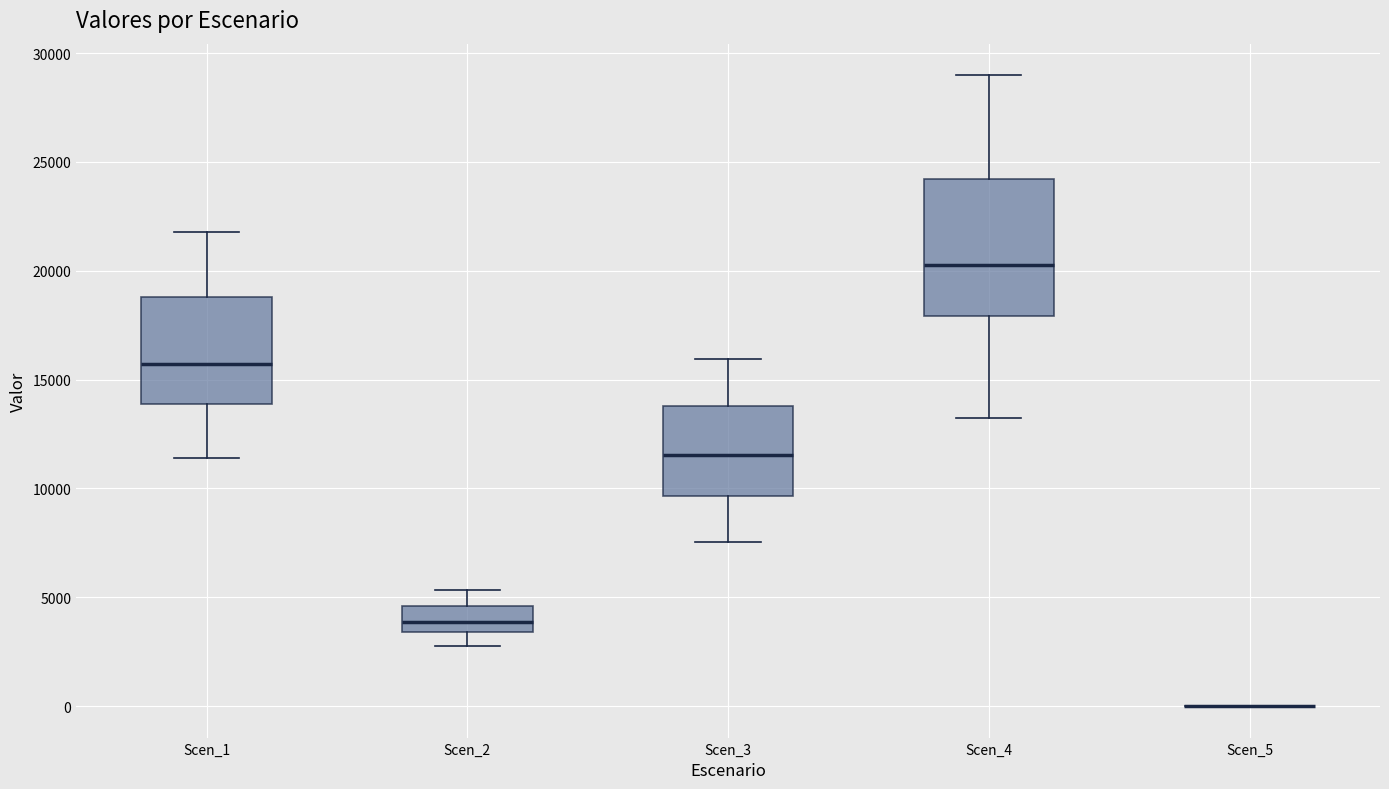

Reading left to right, transcribe this box plot: for each box, give where its median line is, the range the box spans, and where its two whiskers end, as read against the y-axis. The values are not printed on the chart, so give them approximately, as read against the axis.

Scen_1: median 15500, box 14000 to 19000, whiskers 11500 to 22000
Scen_2: median 4000, box 3500 to 4500, whiskers 3000 to 5500
Scen_3: median 11500, box 9500 to 14000, whiskers 7500 to 16000
Scen_4: median 20500, box 18000 to 24000, whiskers 13000 to 29000
Scen_5: box collapsed to a line at 0, whiskers 0 to 0